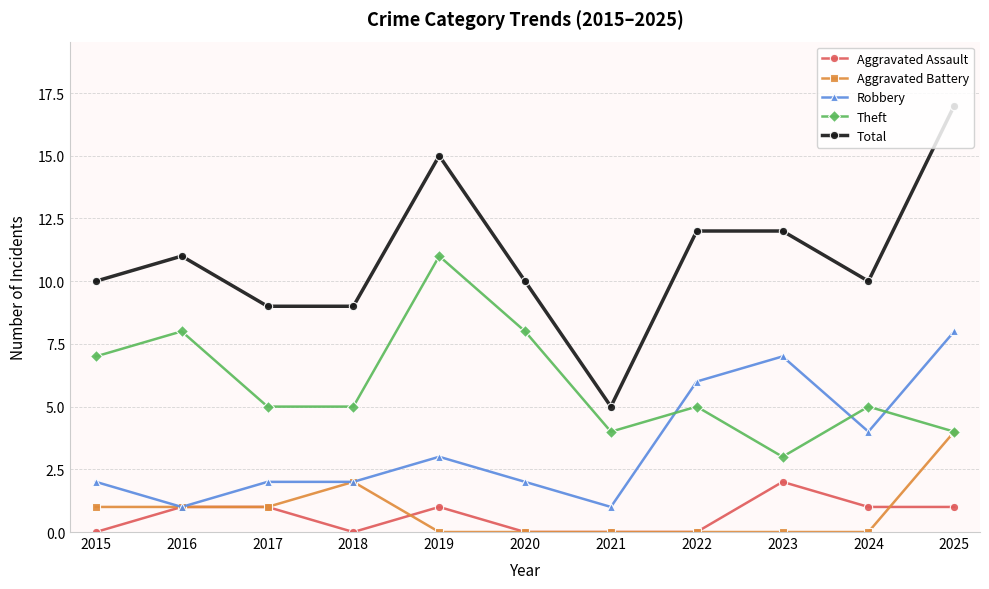

Reading right to left, transcribe all the data shown in this chart.

Aggravated Assault: 1	1	2	0	0	0	1	0	1	1	0
Aggravated Battery: 4	0	0	0	0	0	0	2	1	1	1
Robbery: 8	4	7	6	1	2	3	2	2	1	2
Theft: 4	5	3	5	4	8	11	5	5	8	7
Total: 17	10	12	12	5	10	15	9	9	11	10